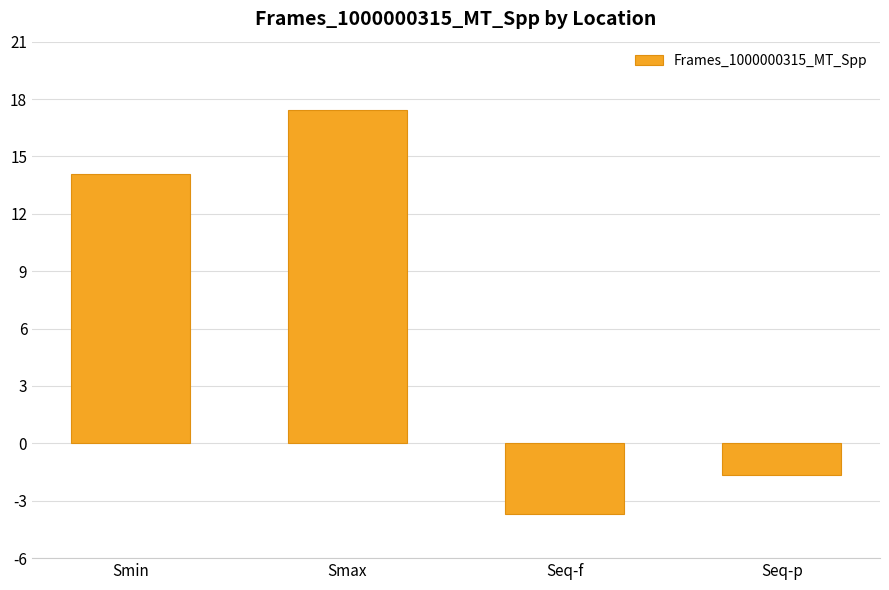

Rank the categories by value from lowest to highest.

Seq-f, Seq-p, Smin, Smax